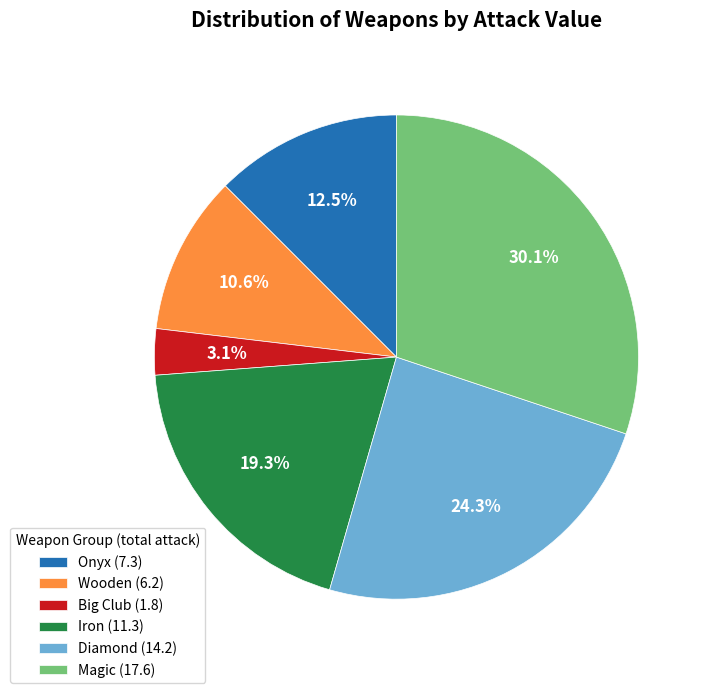

Does any single category account for the majority?

No